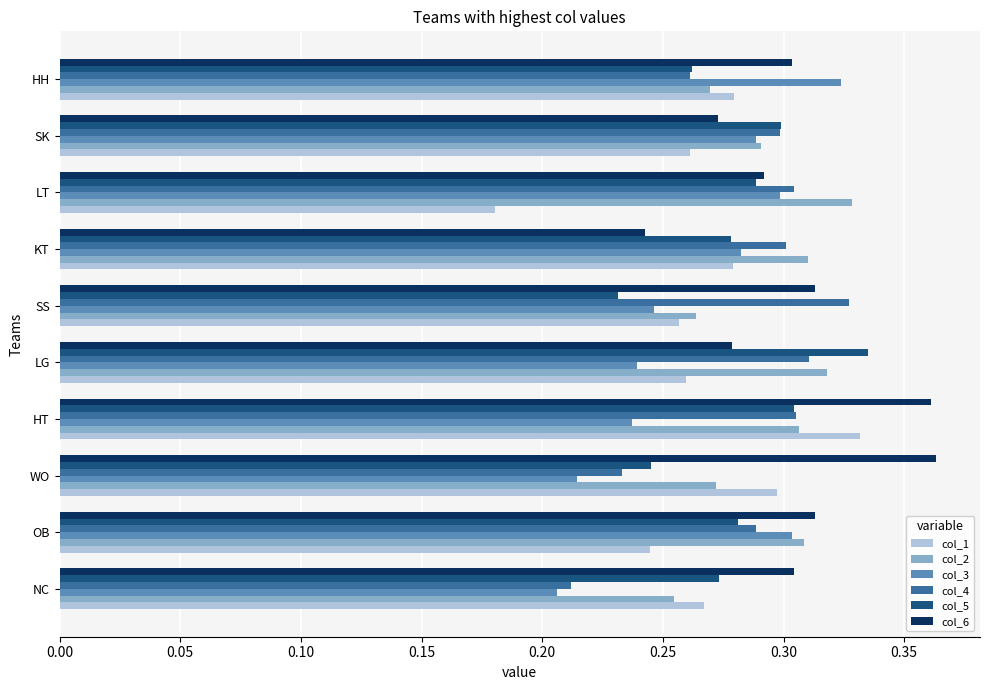

True or false: col_2 has a value of 0.3 at SS.

True